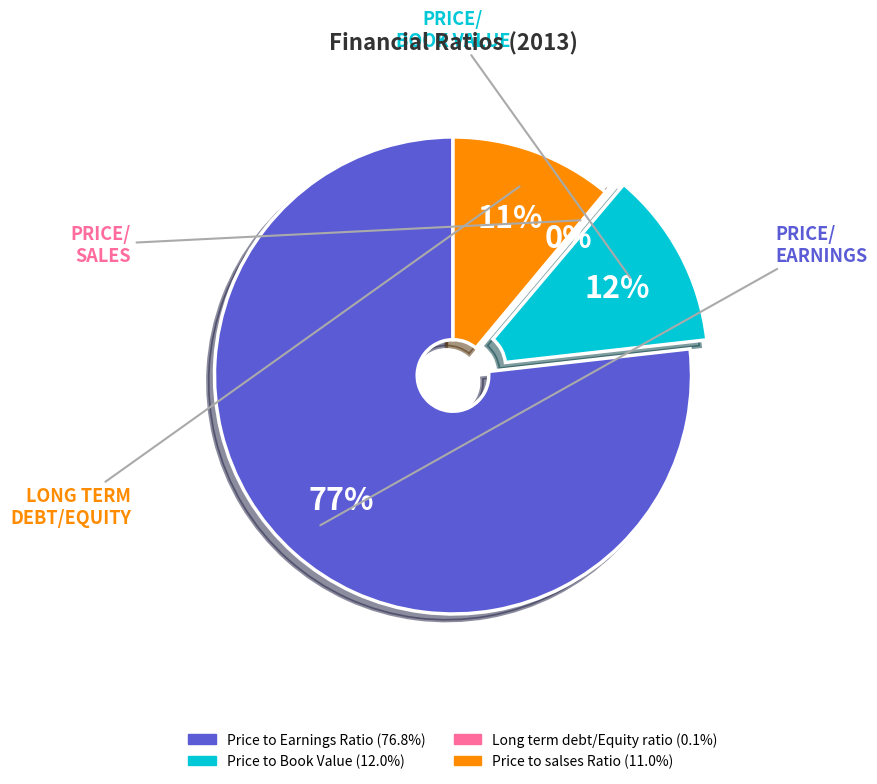

To the nearest percent, what is the average slice percentage?

25%